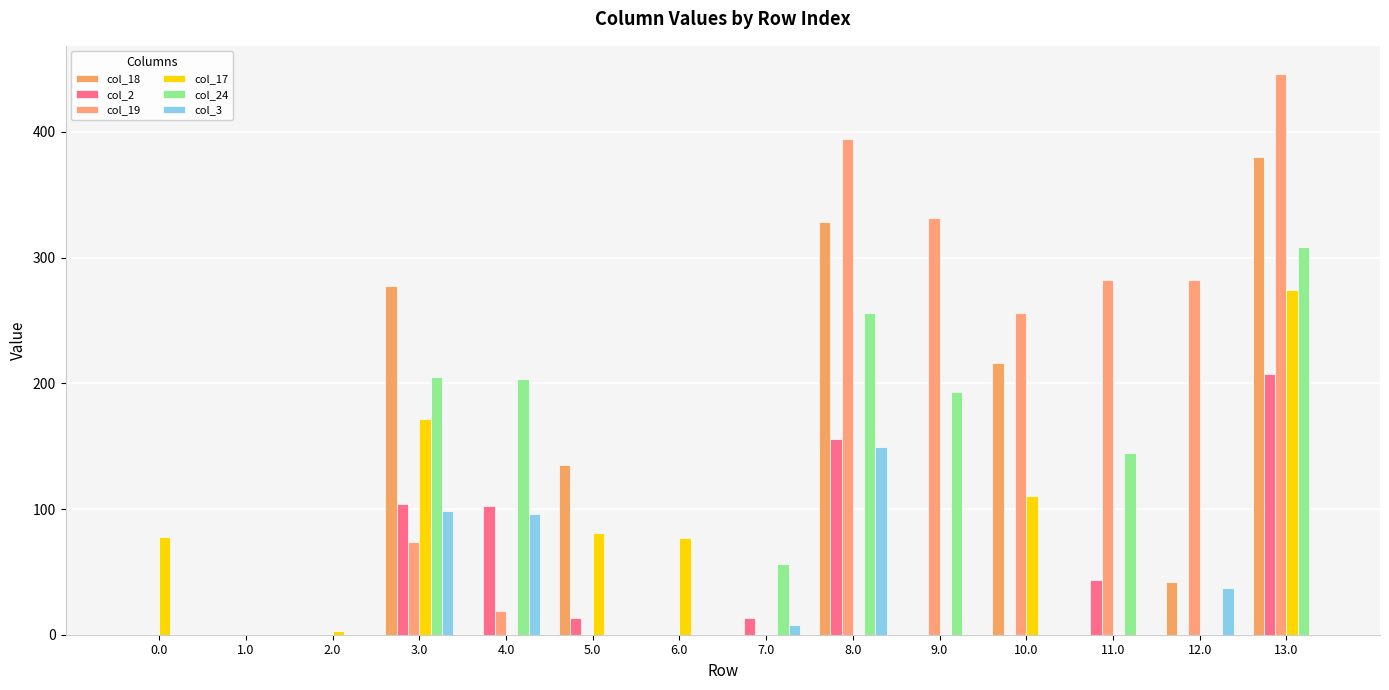

Which series has the largest total across all categories?

col_19